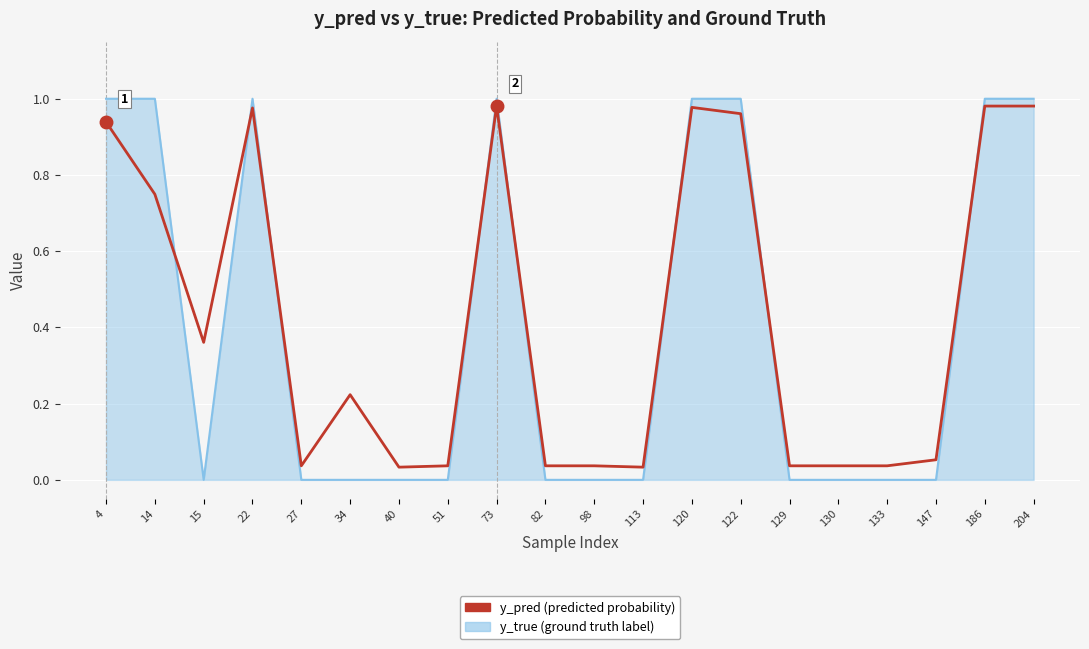

What is the total value across all series at 73?

2.0